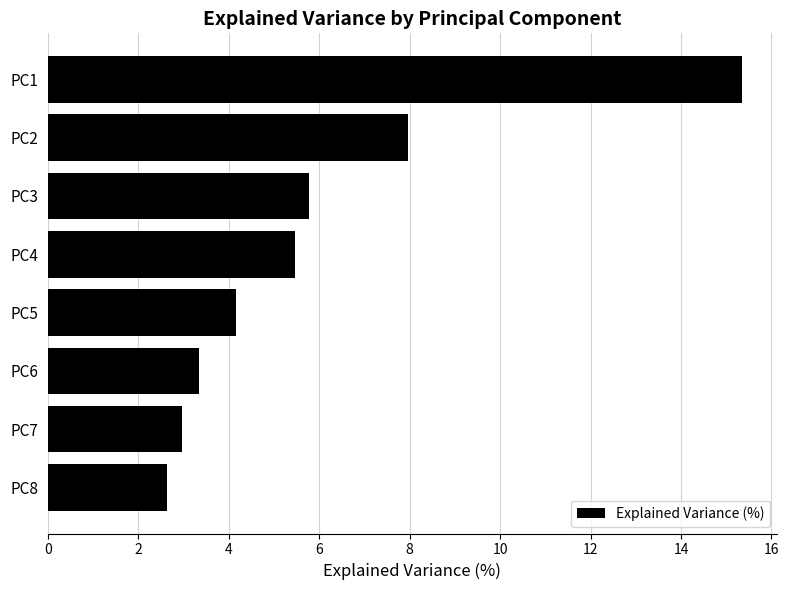

At which label is the value closest to 8?

PC2